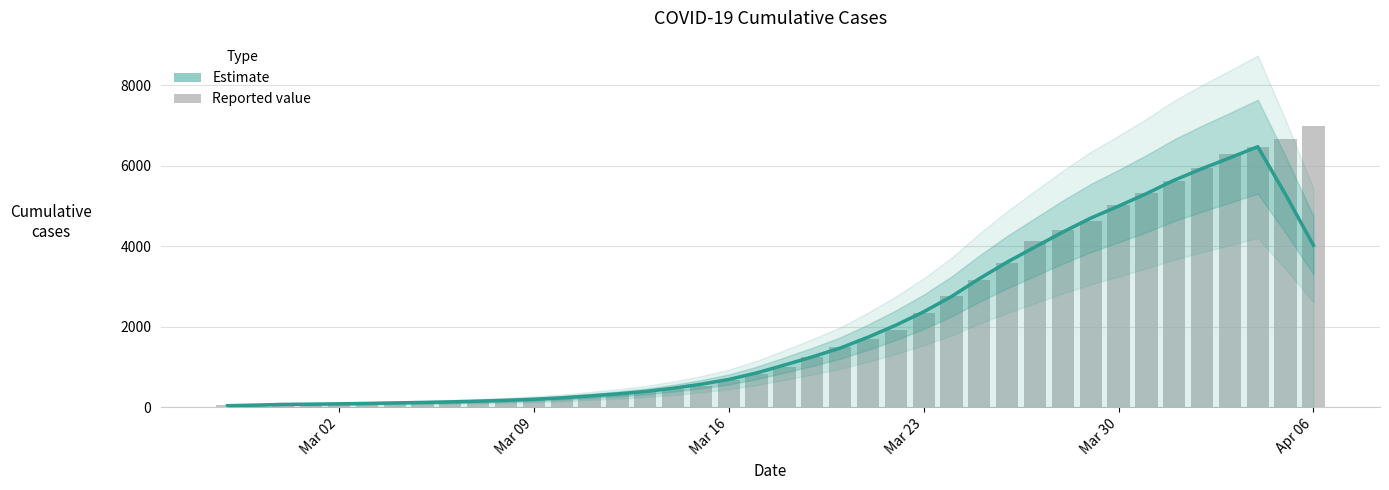

What are all the series names shown in the legend?

Estimate, Reported value